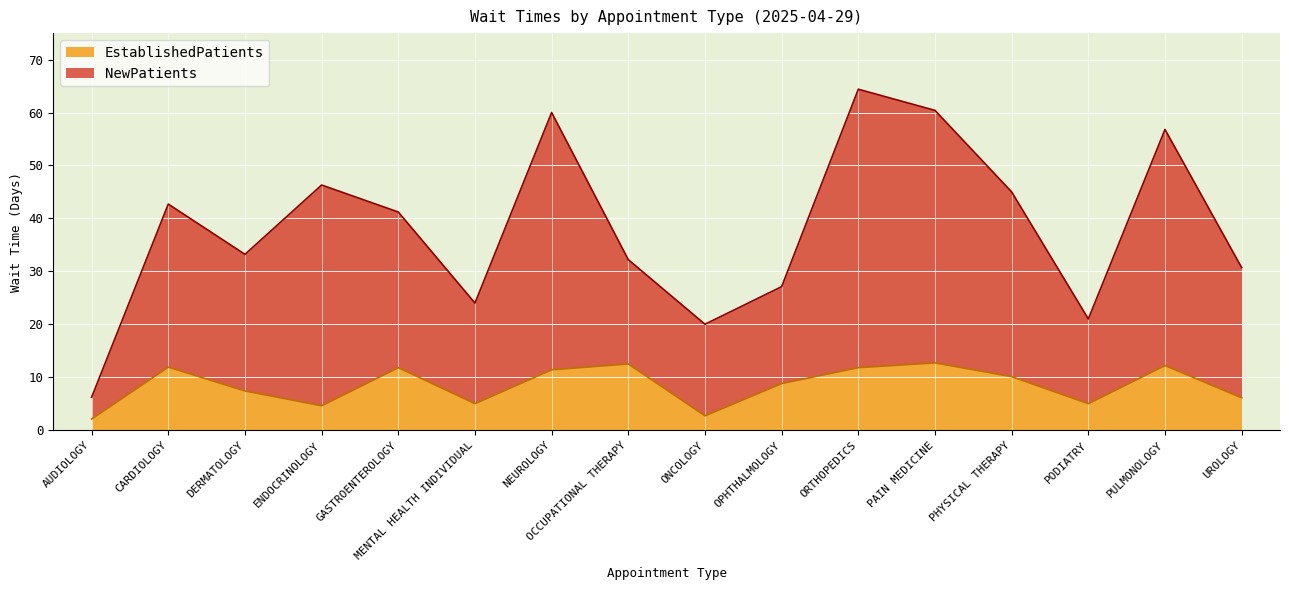

What is the spread (max minus min) of values at PAIN MEDICINE?

47.7